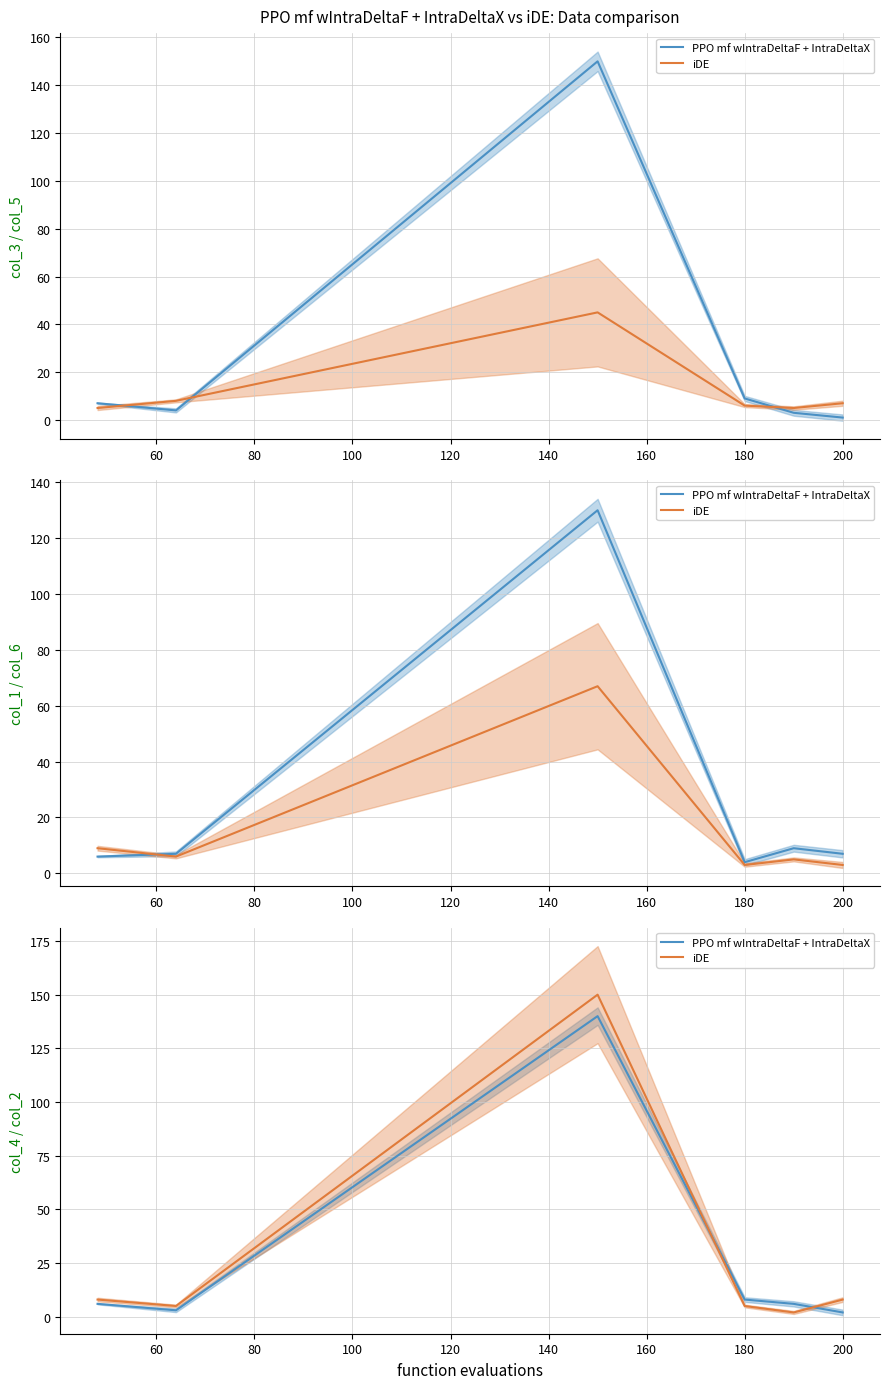

Does the chart have visible grid lines?

Yes